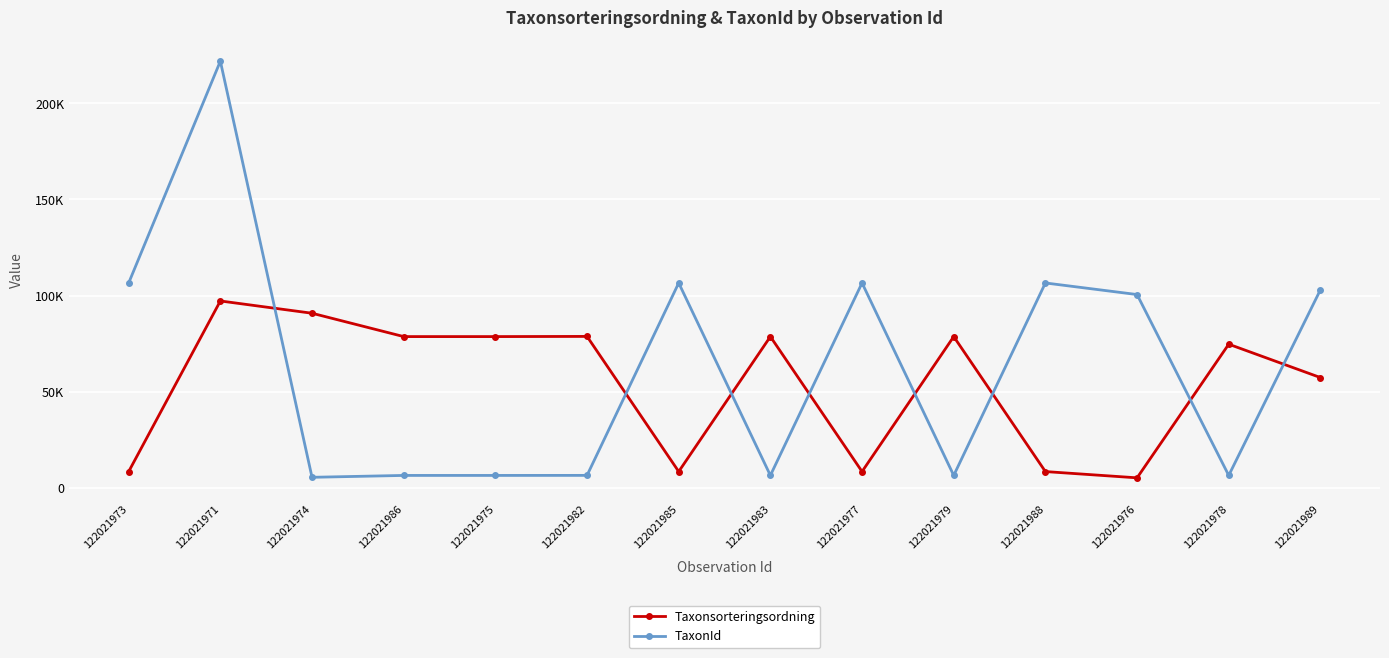

Reading left to right, list all the values displayed in this chart.

Taxonsorteringsordning: 122021973=8430	122021971=97191	122021974=90804	122021986=78656	122021975=78656	122021982=78745	122021985=8430	122021983=78656	122021977=8430	122021979=78656	122021988=8430	122021976=5173	122021978=74696	122021989=57341
TaxonId: 122021973=106554	122021971=221945	122021974=5447	122021986=6425	122021975=6425	122021982=6450	122021985=106554	122021983=6425	122021977=106554	122021979=6425	122021988=106554	122021976=100526	122021978=6426	122021989=102975